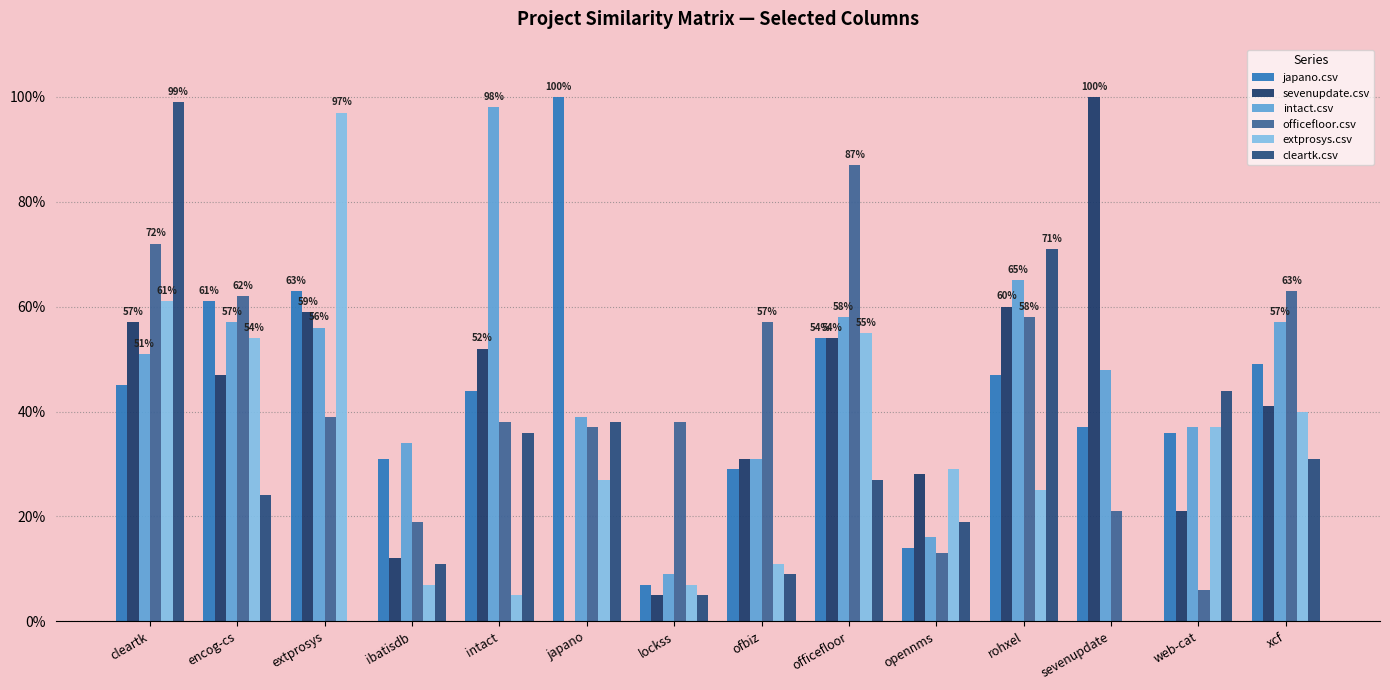

Which series has the largest range (max minus min)?

sevenupdate.csv